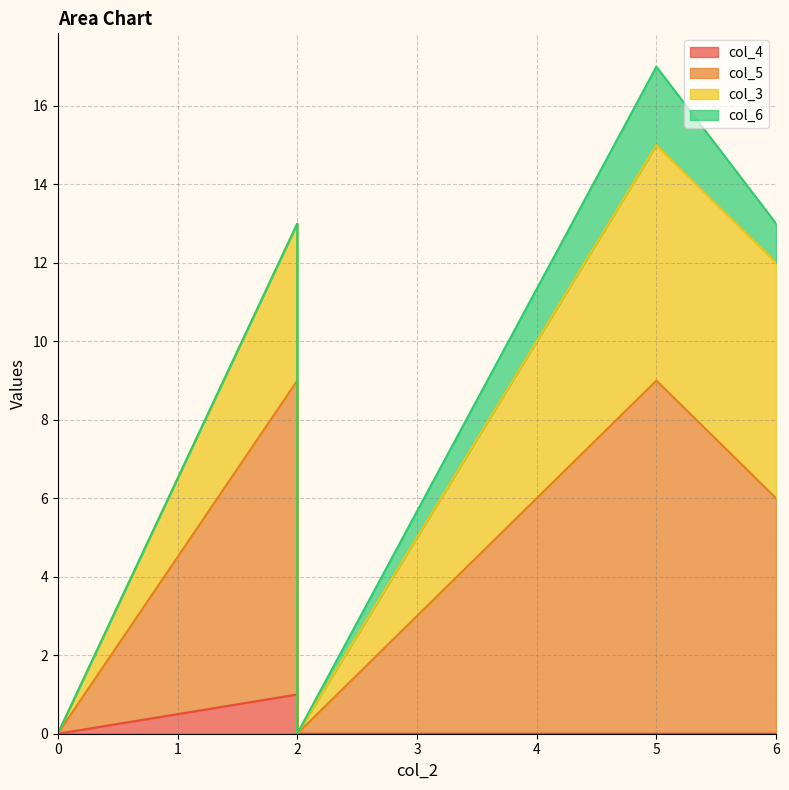

At 0, list the series in order from largest to smallest.

col_4, col_5, col_3, col_6